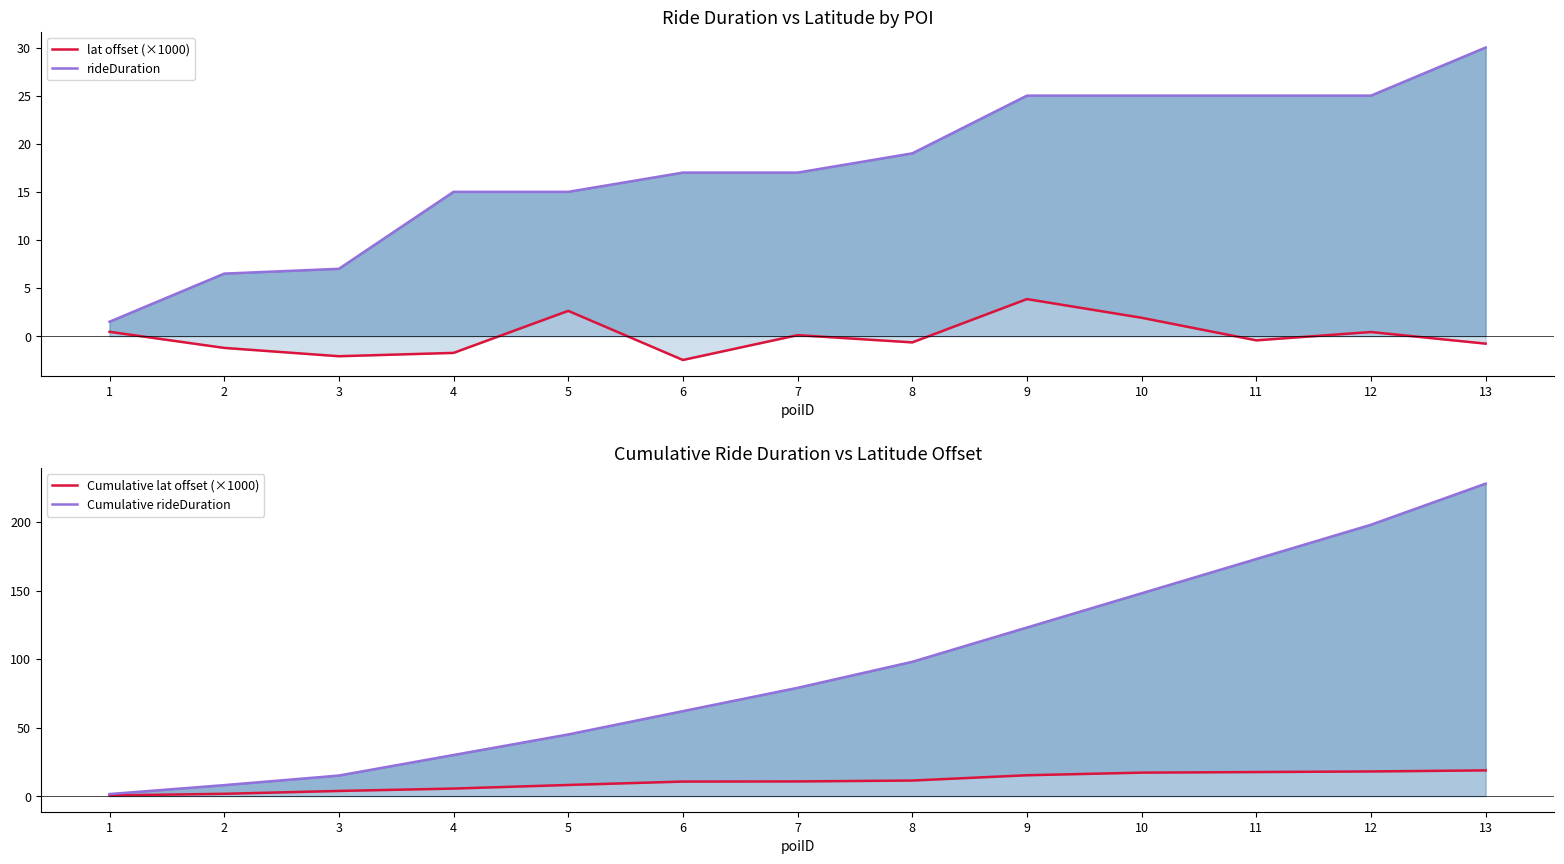

What is the average value of the rideDuration series?

17.5